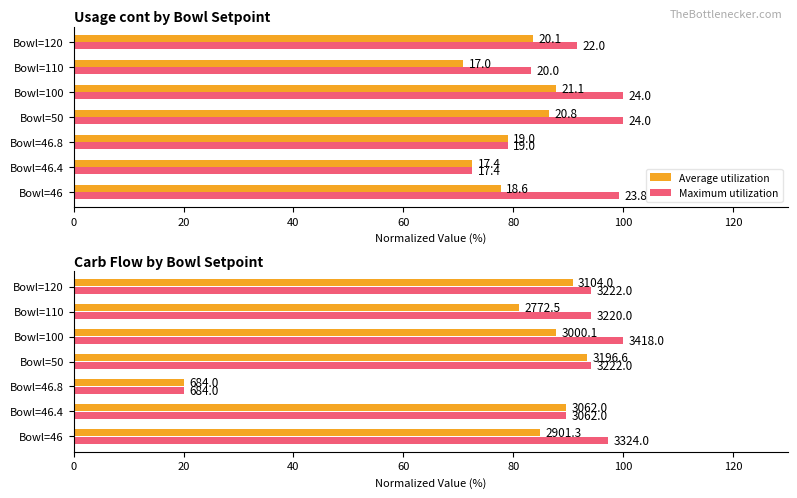

What is the total value across all series at Bowl=46.4?

179.2